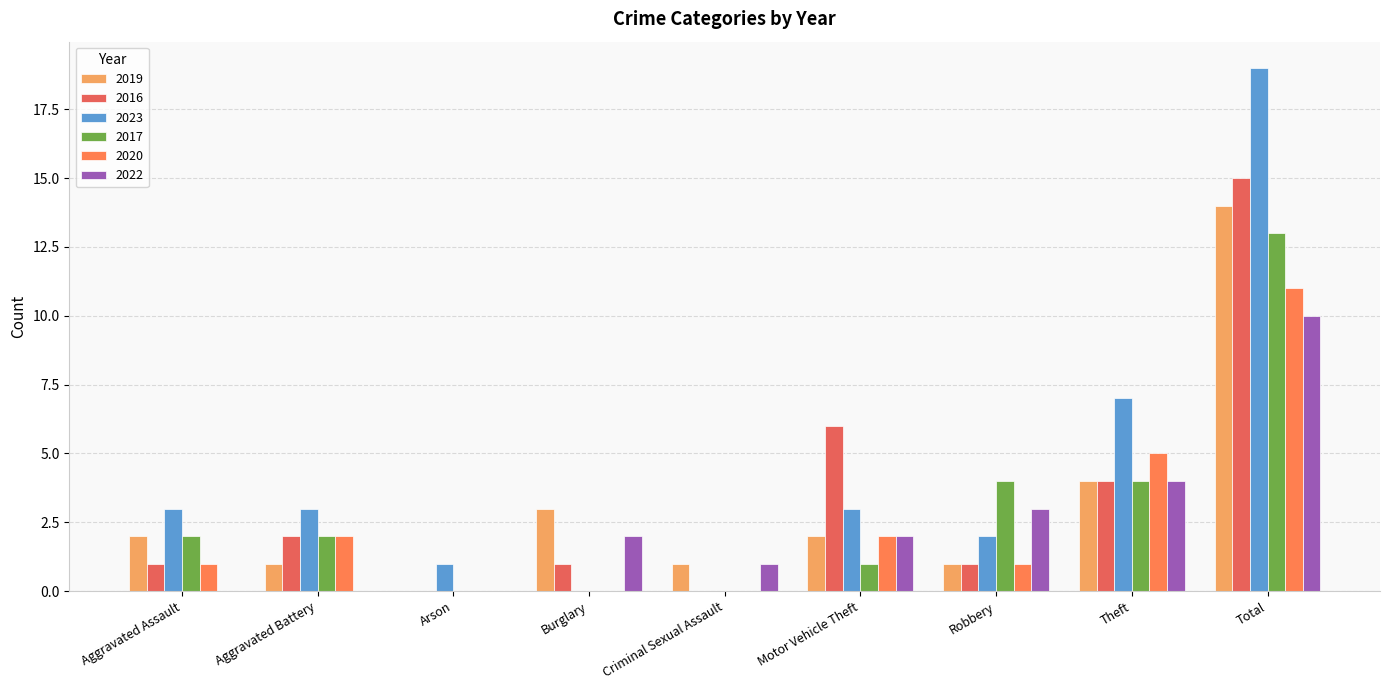

How many groups of bars are there?

9